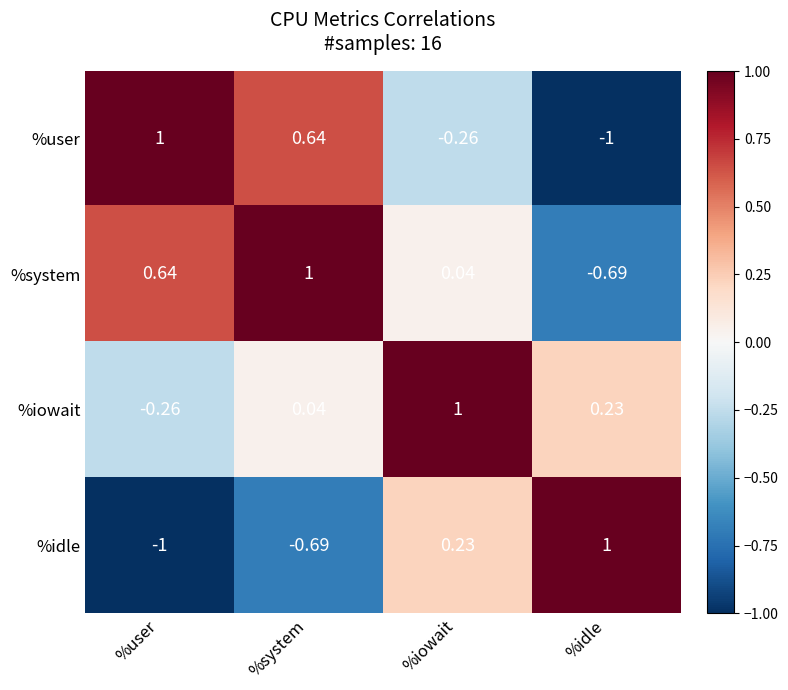

Which series has the largest total across all categories?

%iowait